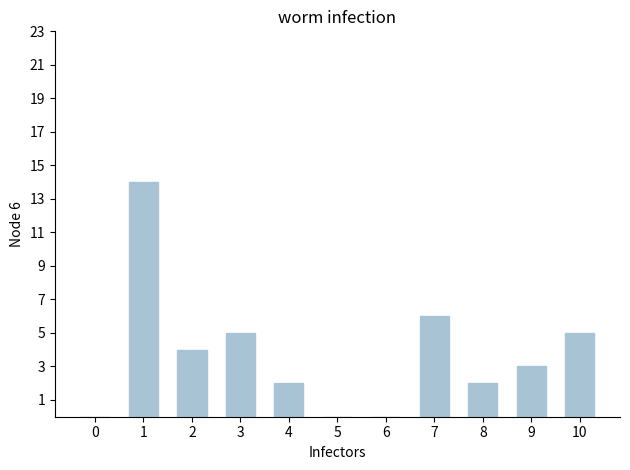

Reading left to right, transcribe all the data shown in this chart.

0=0	1=14	2=4	3=5	4=2	5=0	6=0	7=6	8=2	9=3	10=5